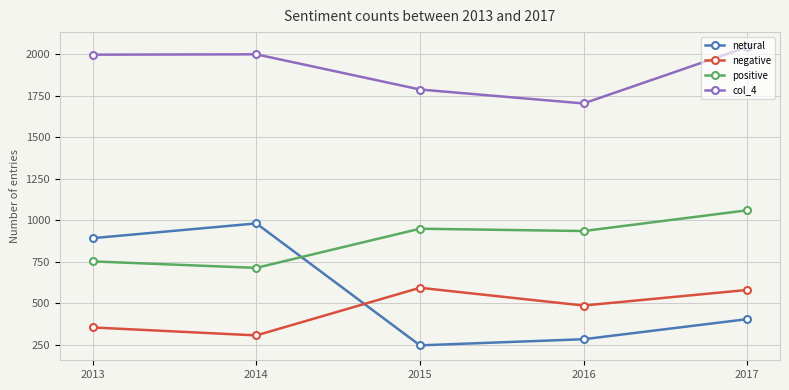

At 2017, list the series in order from largest to smallest.

col_4, positive, negative, netural